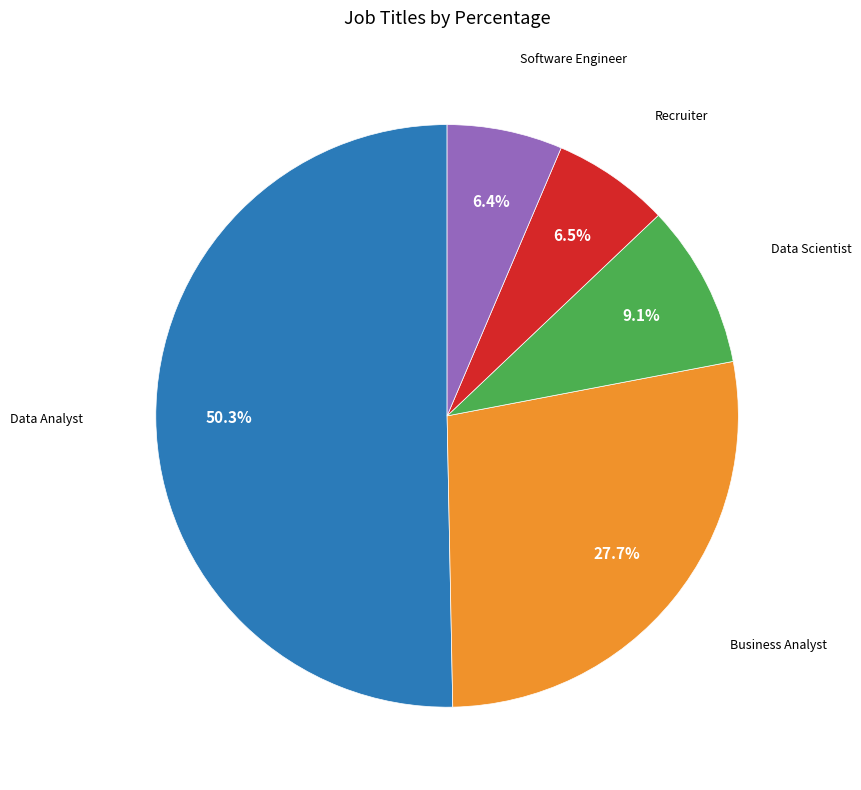

Which slice is the smallest?

Software Engineer